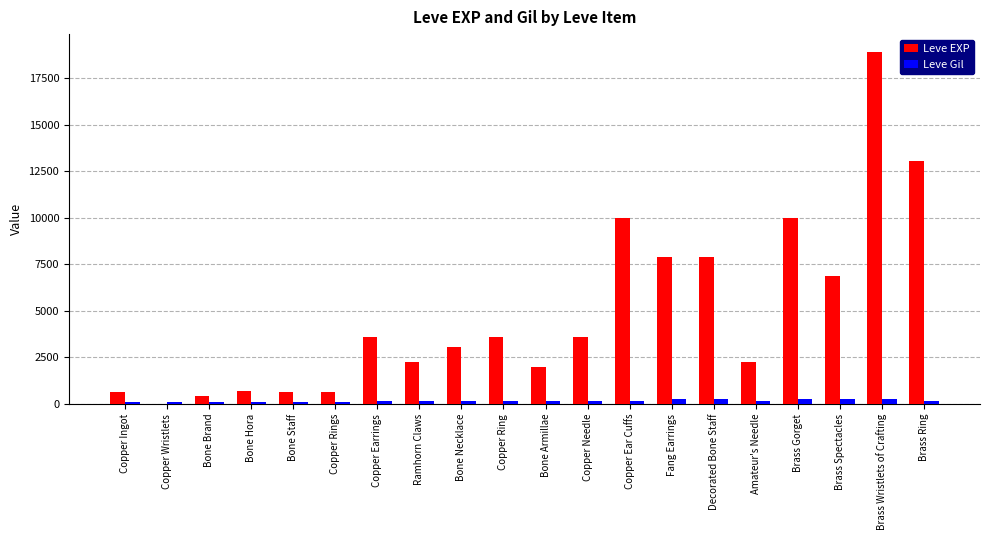

The value of Leve EXP at Copper Needle is 6049. True or false?

False